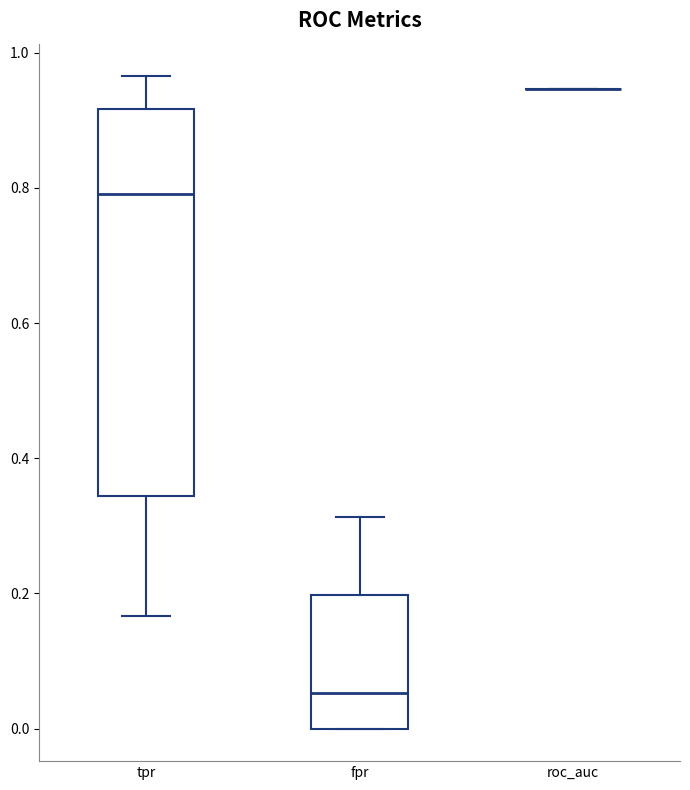

Reading left to right, read every box against the y-axis: the position of its median line, the range the box covers, and the ends of its whiskers. The values are not printed on the chart, so give them approximately, as read against the axis.

tpr: median 0.80, box 0.34 to 0.92, whiskers 0.16 to 0.96
fpr: median 0.06, box 0.00 to 0.20, whiskers 0.00 to 0.32
roc_auc: box collapsed to a line at 0.94, whiskers 0.94 to 0.94